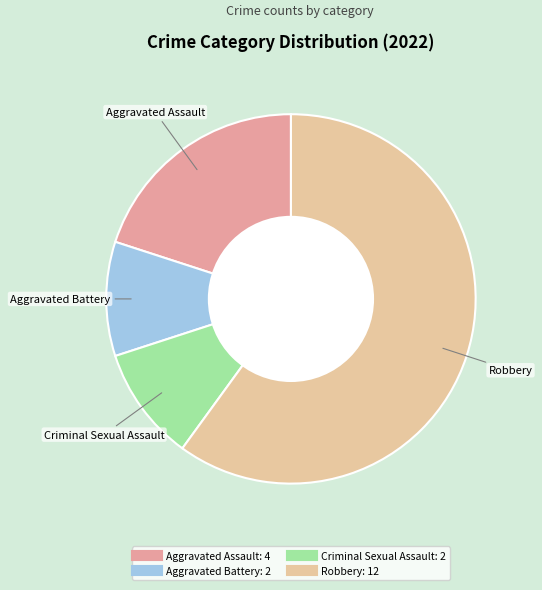

The Aggravated Battery slice represents 18% of the pie. True or false?

False